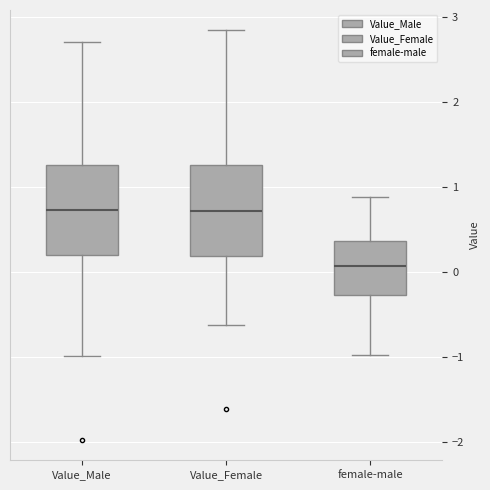

Where does the lower whisker of the box for Value_Female end on the y-axis? The values are not printed on the chart, so give them approximately, as read against the axis.

-0.6